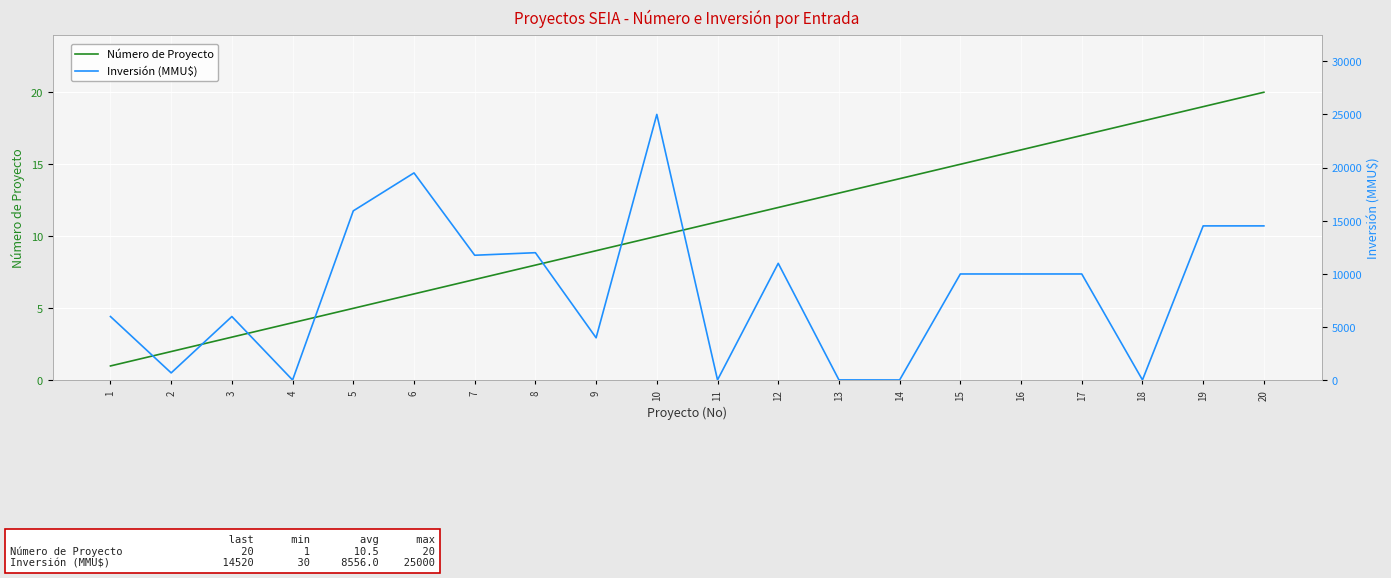

Does the chart display data point markers on the line(s)?

No